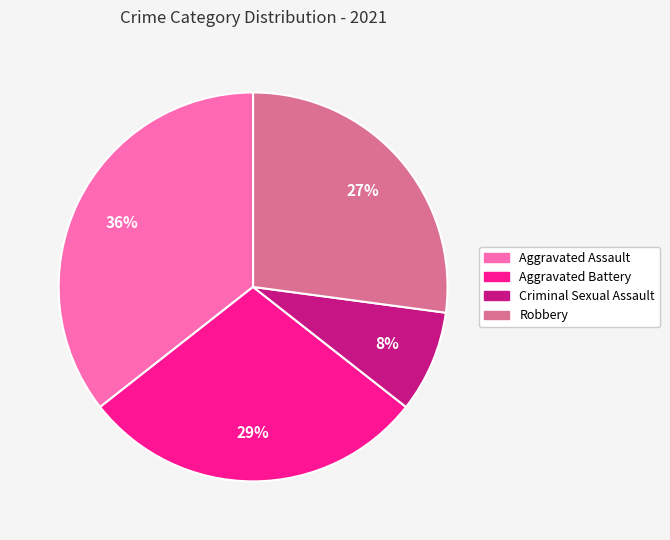

Is there a majority slice in this chart?

No